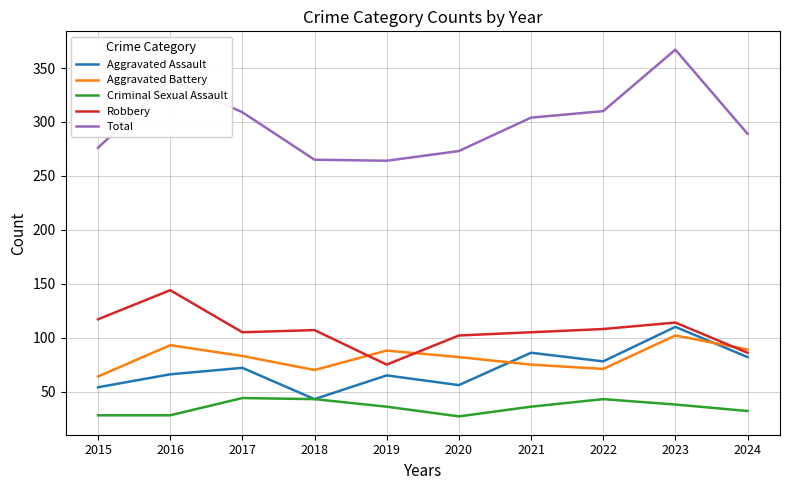

How many distinct data groups are displayed?

5